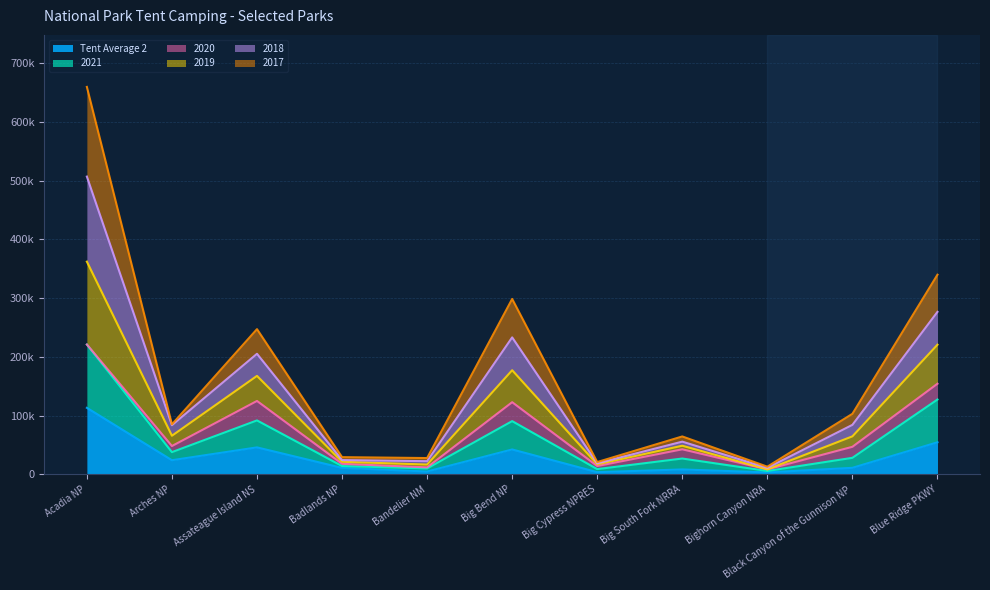

The Tent Average 2 series shows 113338.4 at Acadia NP. True or false?

True